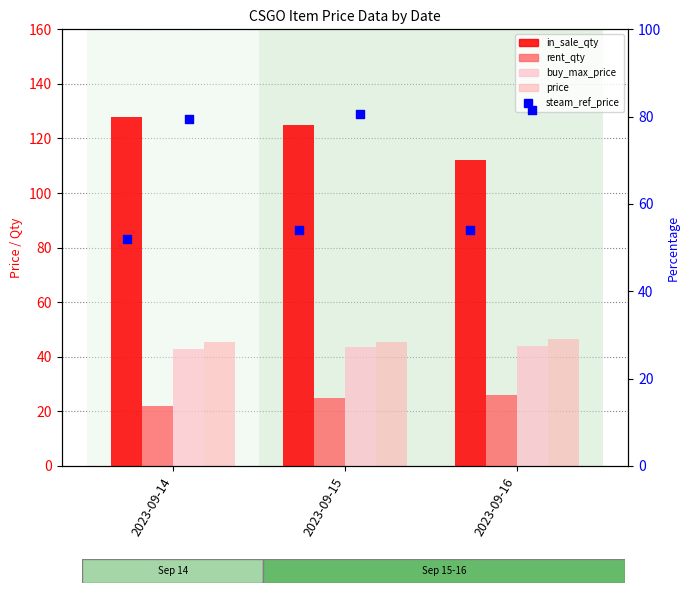

Which series has the largest total across all categories?

in_sale_qty